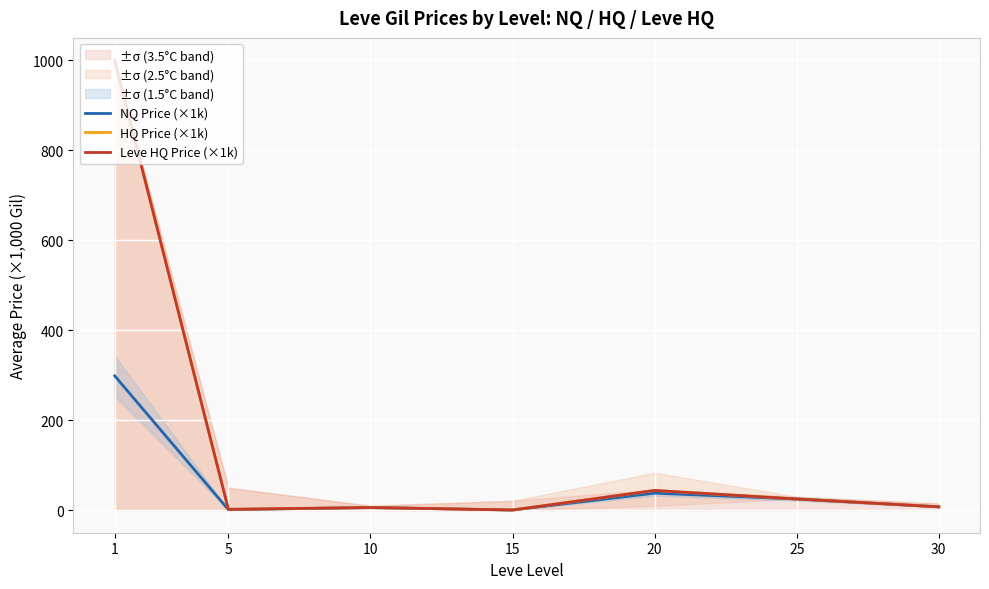

Is it true that NQ Price (×1k) equals 298.7 at 1?

True